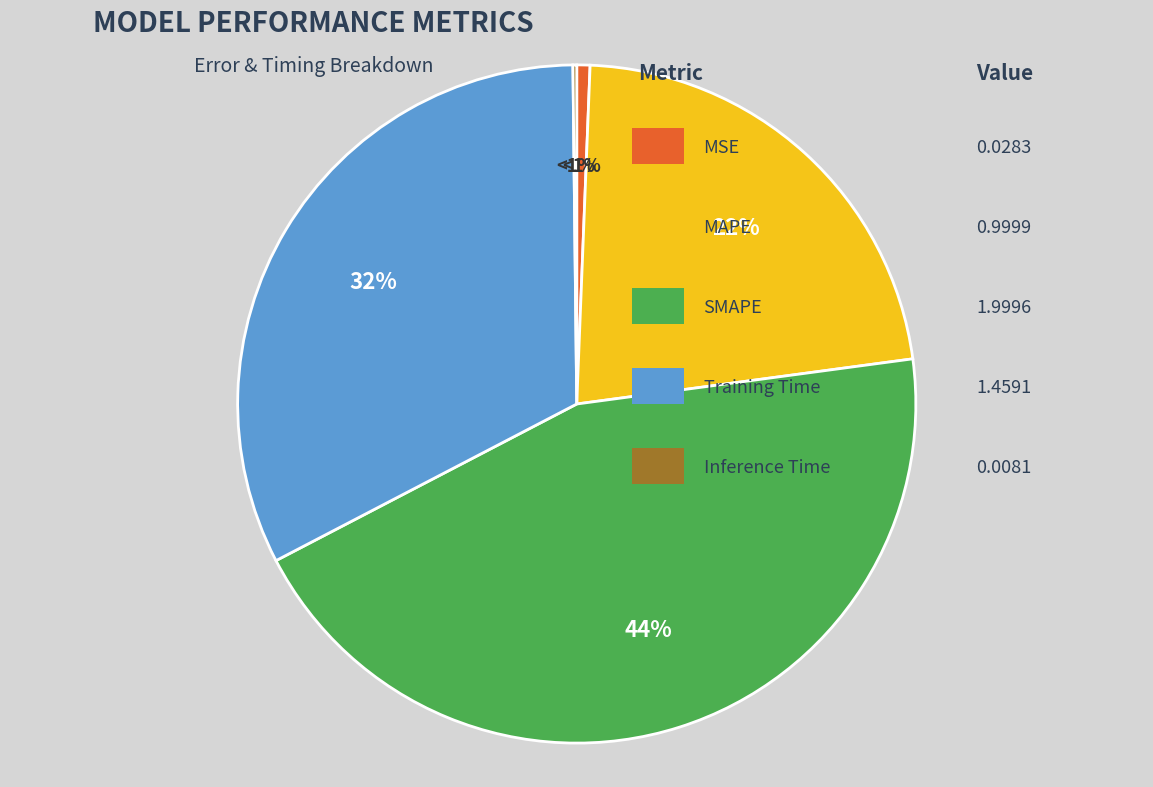

Is there a majority slice in this chart?

No